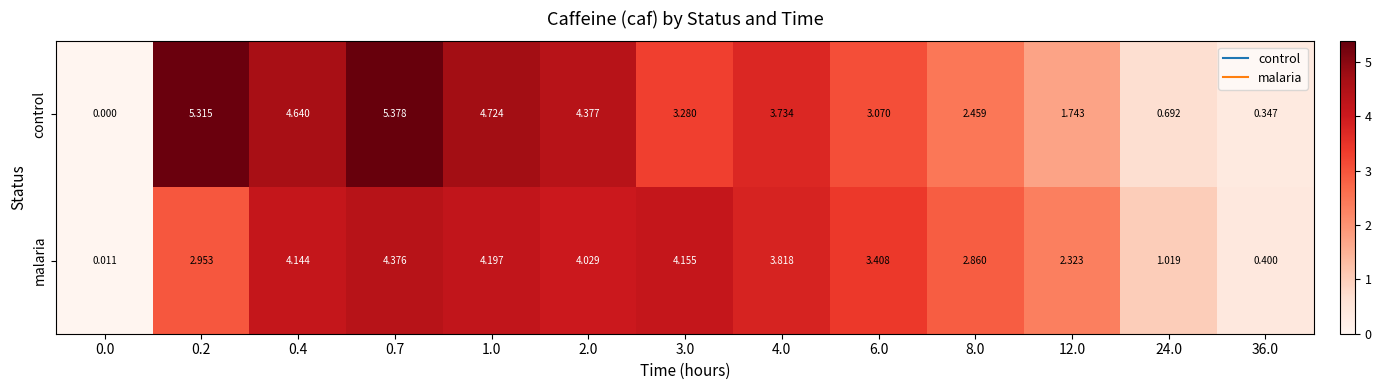

List the series in order of their overall mean, highest first.

control, malaria